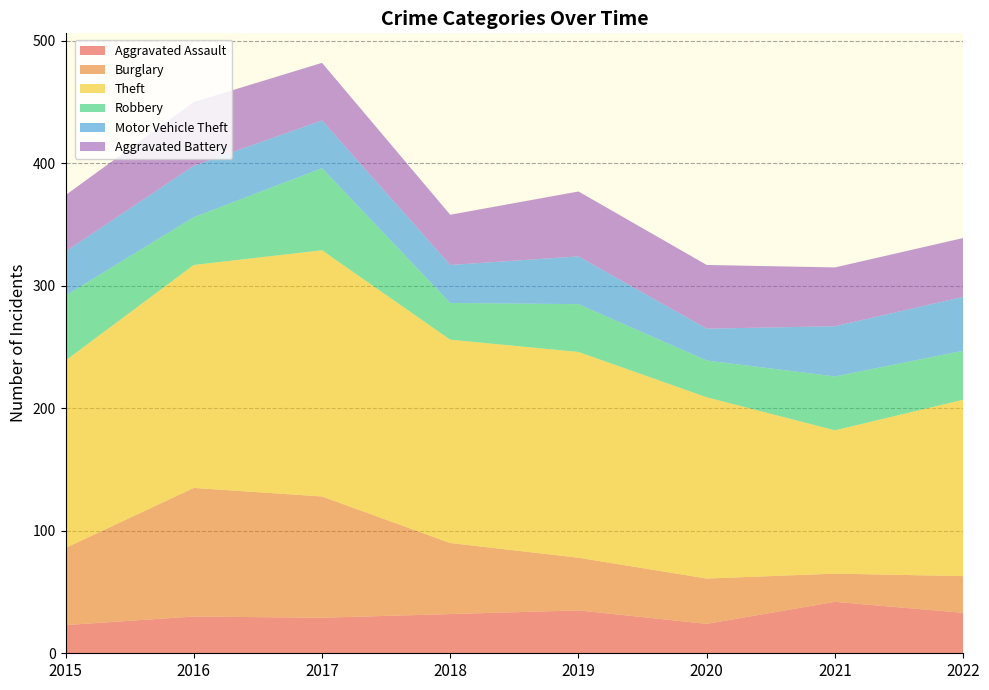

Reading right to left, transcribe all the data shown in this chart.

Aggravated Assault: 2022=33	2021=42	2020=24	2019=35	2018=32	2017=29	2016=30	2015=23
Burglary: 2022=30	2021=23	2020=37	2019=43	2018=58	2017=99	2016=105	2015=63
Theft: 2022=144	2021=117	2020=148	2019=168	2018=166	2017=201	2016=182	2015=153
Robbery: 2022=40	2021=44	2020=30	2019=39	2018=30	2017=67	2016=39	2015=53
Motor Vehicle Theft: 2022=44	2021=41	2020=26	2019=39	2018=31	2017=39	2016=42	2015=36
Aggravated Battery: 2022=48	2021=48	2020=52	2019=53	2018=41	2017=47	2016=52	2015=46